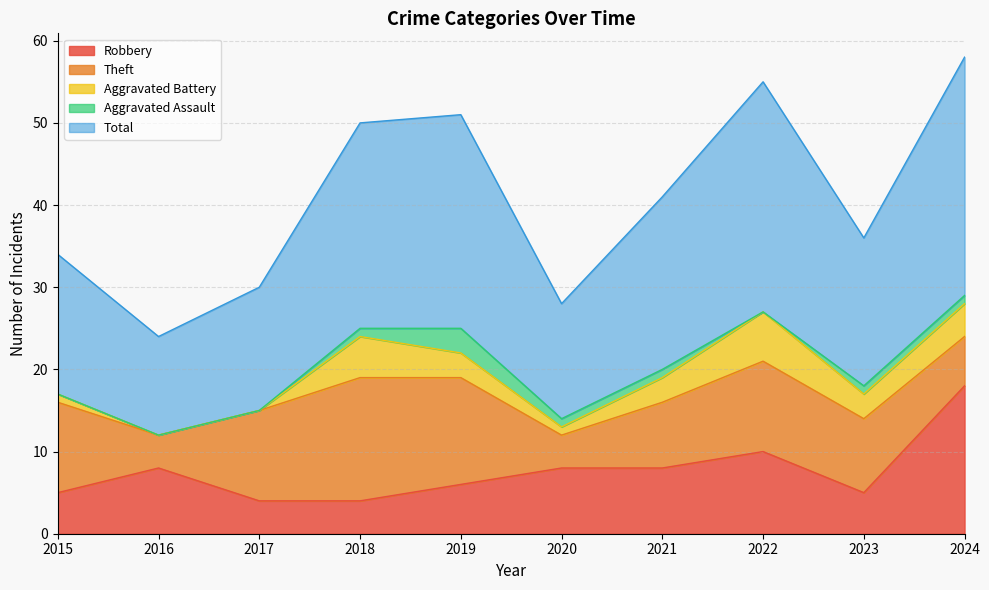

Reading left to right, list all the values displayed in this chart.

Robbery: 2015=5	2016=8	2017=4	2018=4	2019=6	2020=8	2021=8	2022=10	2023=5	2024=18
Theft: 2015=11	2016=4	2017=11	2018=15	2019=13	2020=4	2021=8	2022=11	2023=9	2024=6
Aggravated Battery: 2015=1	2016=0	2017=0	2018=5	2019=3	2020=1	2021=3	2022=6	2023=3	2024=4
Aggravated Assault: 2015=0	2016=0	2017=0	2018=1	2019=3	2020=1	2021=1	2022=0	2023=1	2024=1
Total: 2015=17	2016=12	2017=15	2018=25	2019=26	2020=14	2021=21	2022=28	2023=18	2024=29